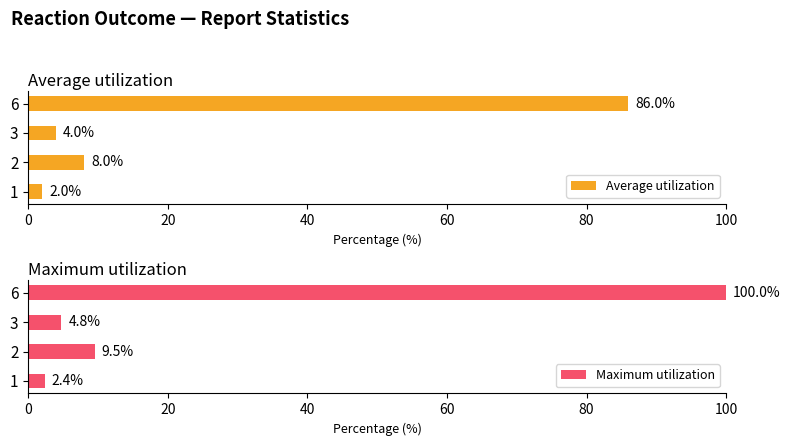

What is the difference between the second highest and second lowest values in the Average utilization series?

4